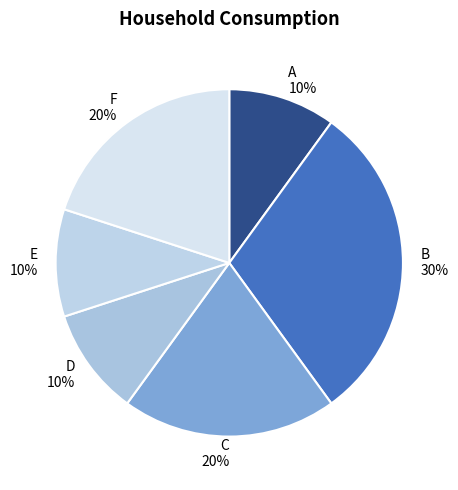

True or false: A accounts for 21% of the total.

False